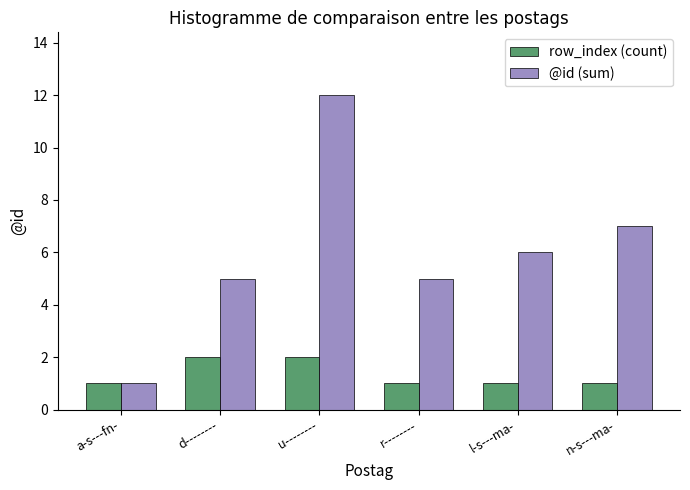

What is the maximum value shown in the chart?

12